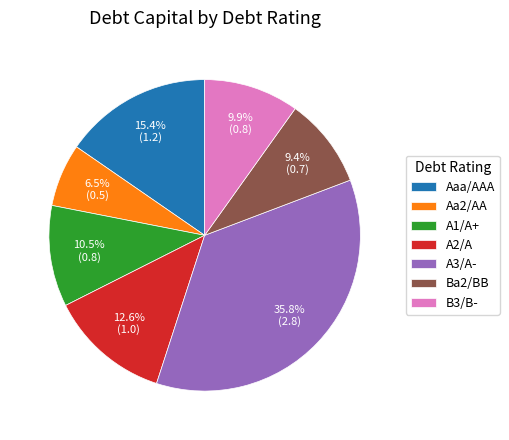

Is A1/A+ the majority of the pie?

No